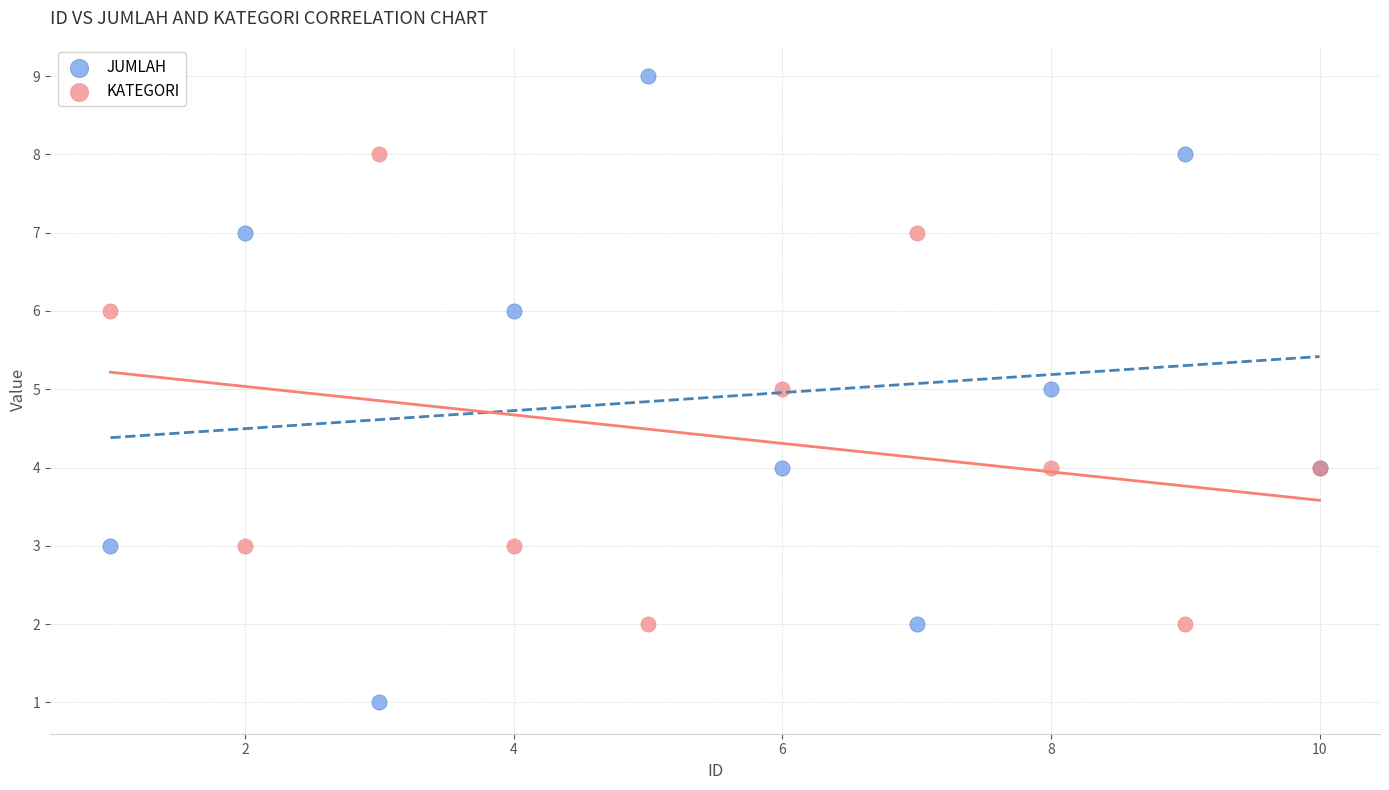

Which series has the widest spread of Y values?

JUMLAH